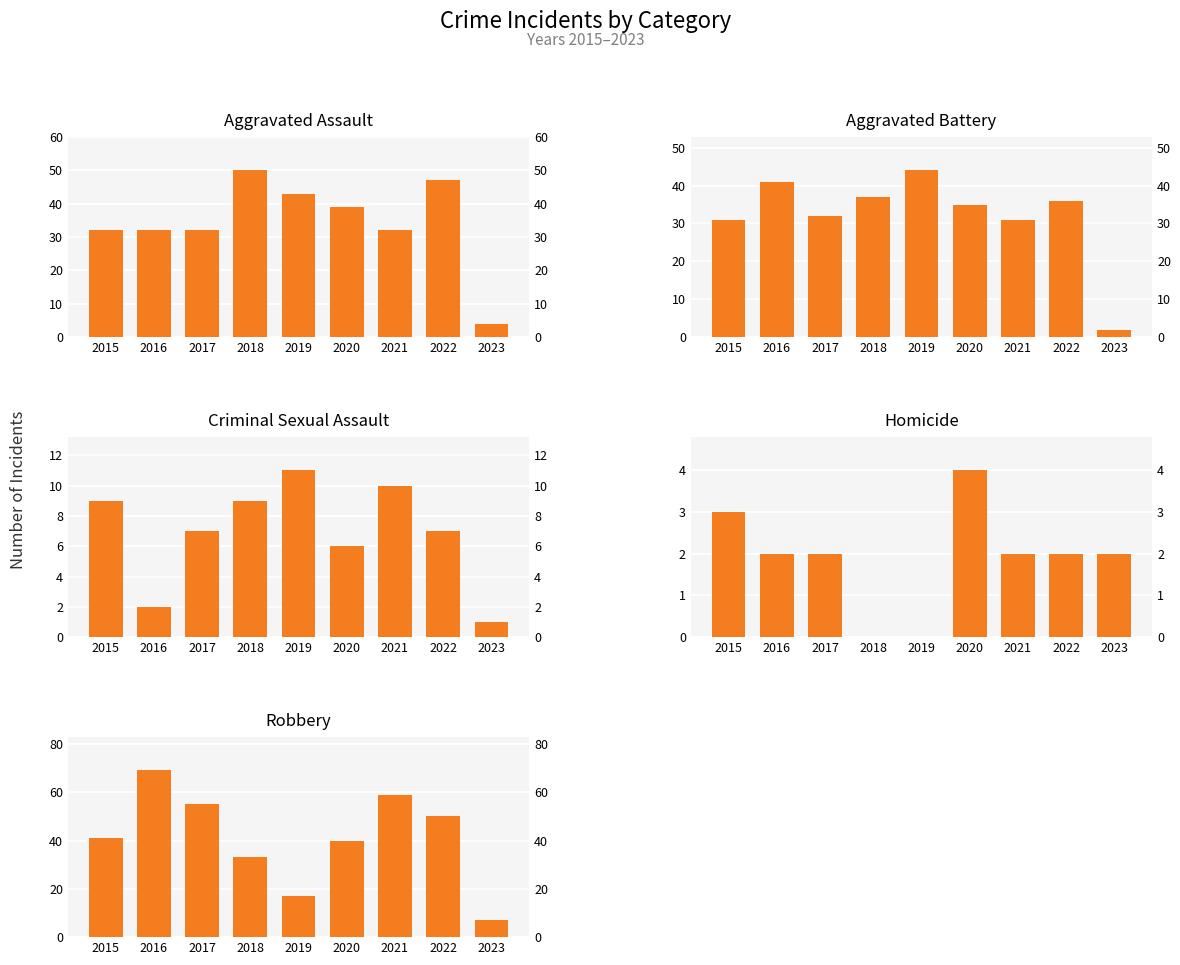

Reading left to right, what are all the values shown in this chart?

Aggravated Assault: 32	32	32	50	43	39	32	47	4
Aggravated Battery: 31	41	32	37	44	35	31	36	2
Criminal Sexual Assault: 9	2	7	9	11	6	10	7	1
Homicide: 3	2	2	0	0	4	2	2	2
Robbery: 41	69	55	33	17	40	59	50	7